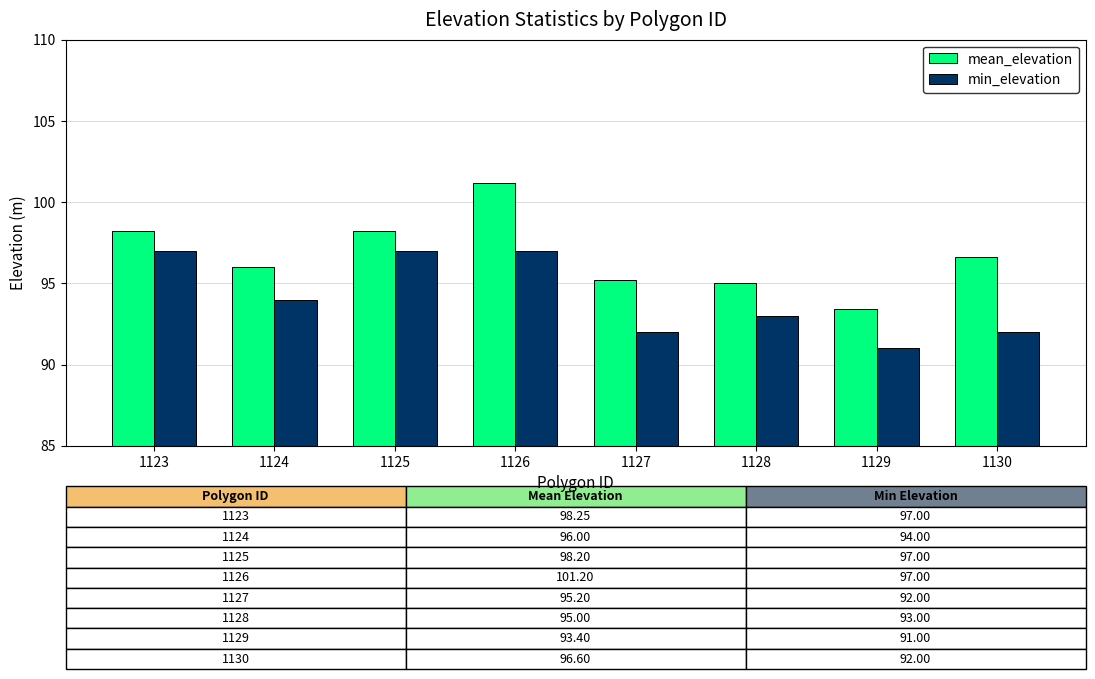

What is the spread (max minus min) of values at 1127?

3.2